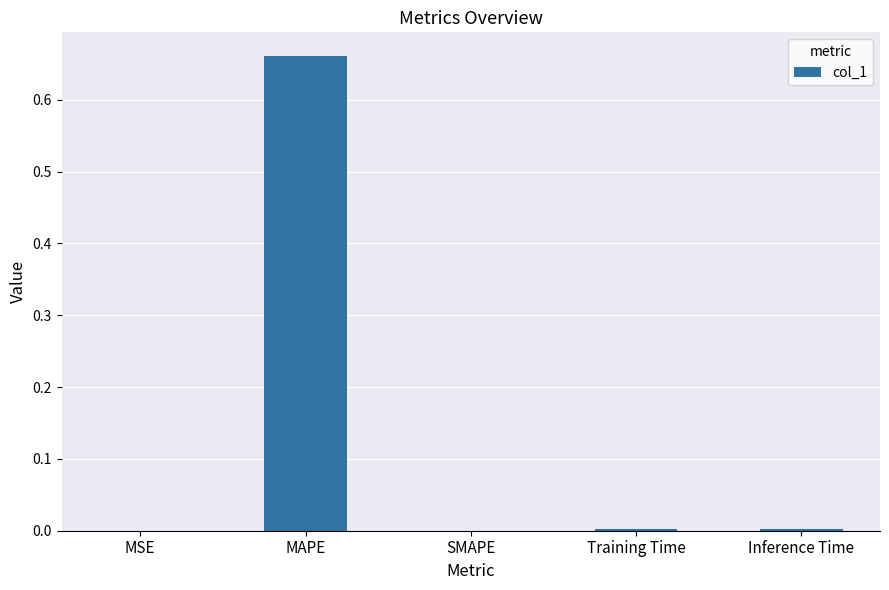

Which category has the highest value across all series?

MAPE